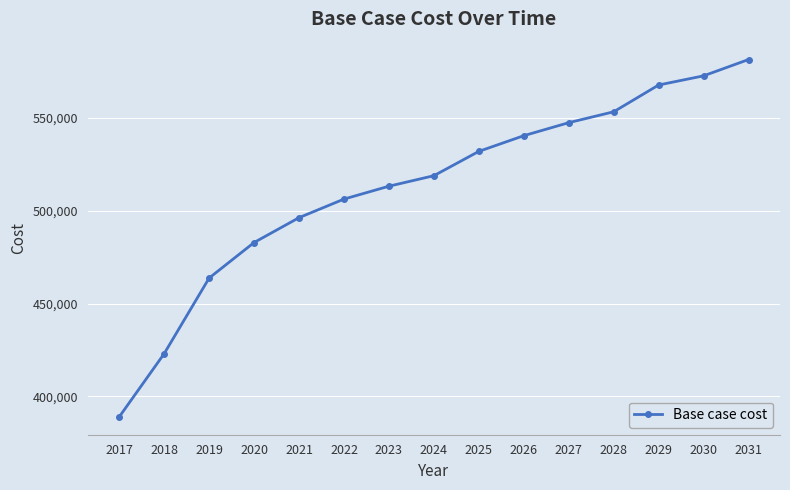

True or false: the data has more than 2 interior local peaks.

False